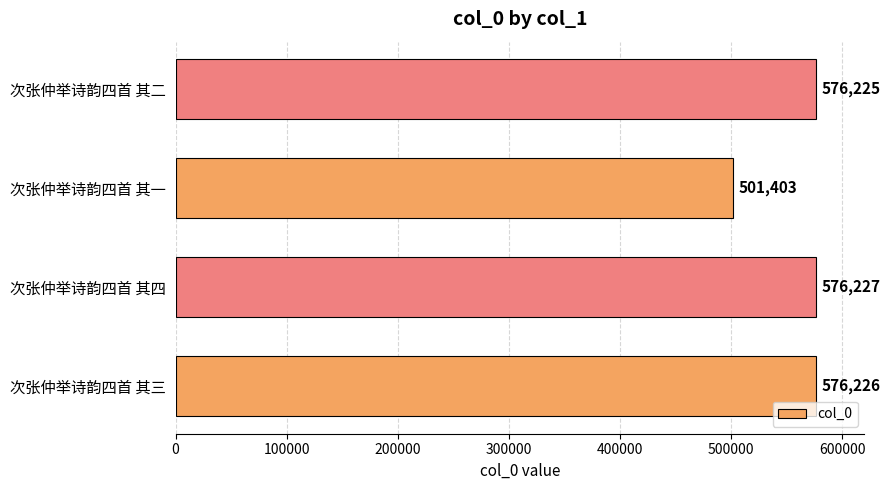

What is the change in value from 次张仲举诗韵四首 其四 to 次张仲举诗韵四首 其一?

-74824